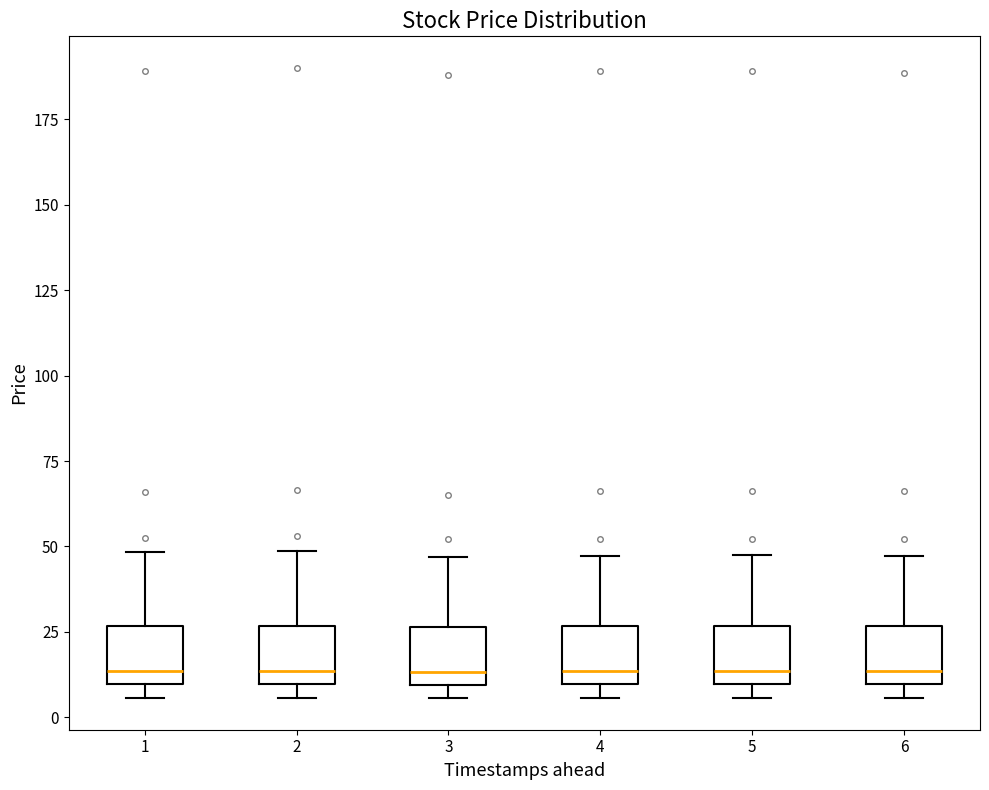

Where does the upper whisker of the box at x = 6 end on the y-axis? The values are not printed on the chart, so give them approximately, as read against the axis.

45